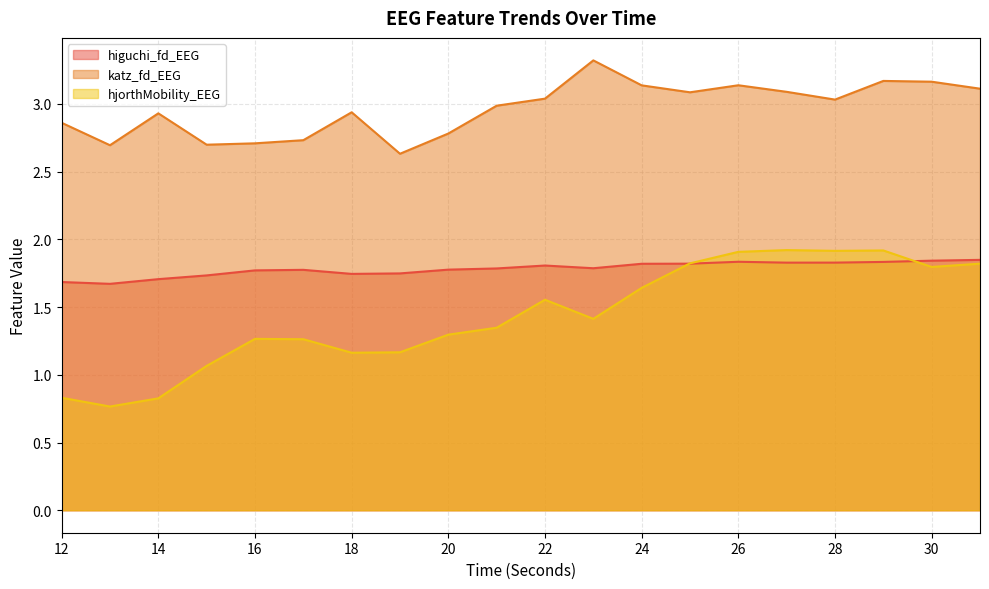

The value of katz_fd_EEG at 16 is 2.7. True or false?

True